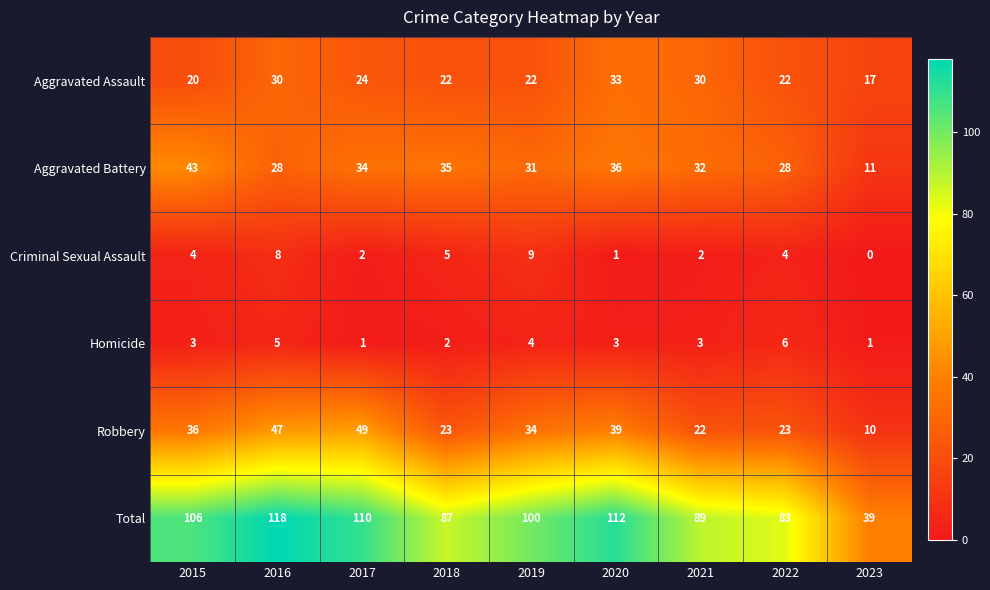

What is the difference between the Robbery values at 2023 and 2016?

37